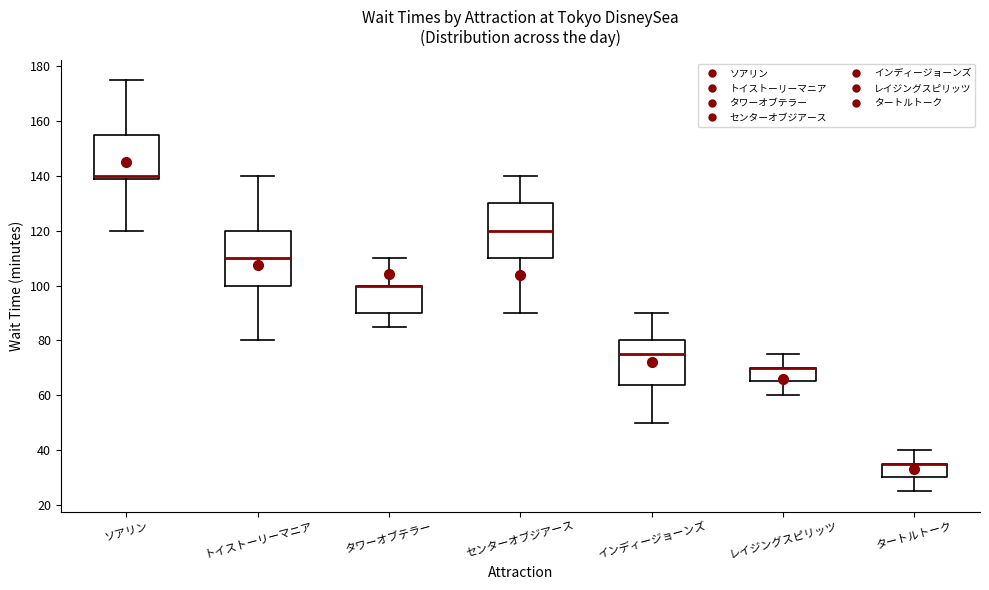

Where does the upper whisker of the box for タワーオブテラー end on the y-axis? The values are not printed on the chart, so give them approximately, as read against the axis.

110